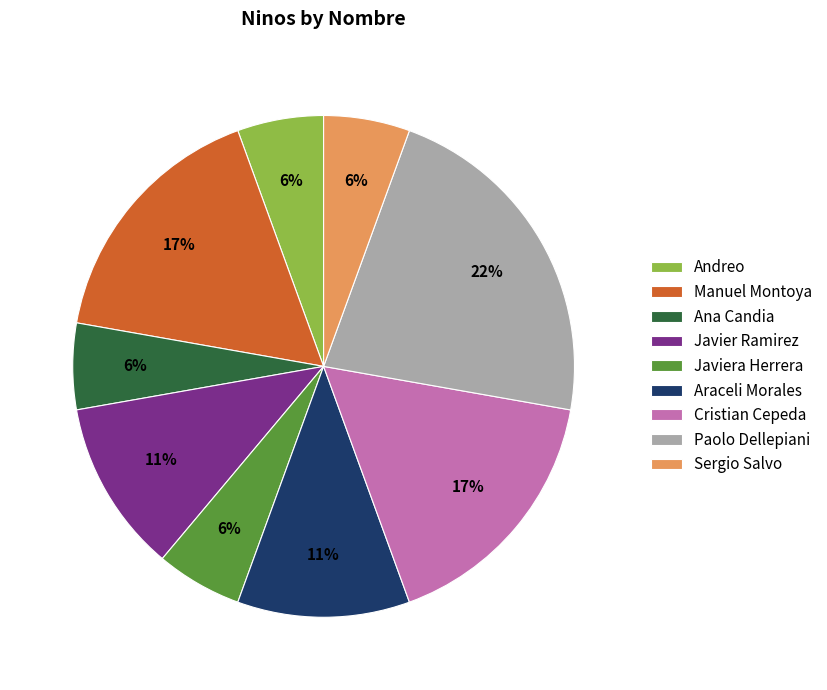

Count the number of slices in the pie.

9